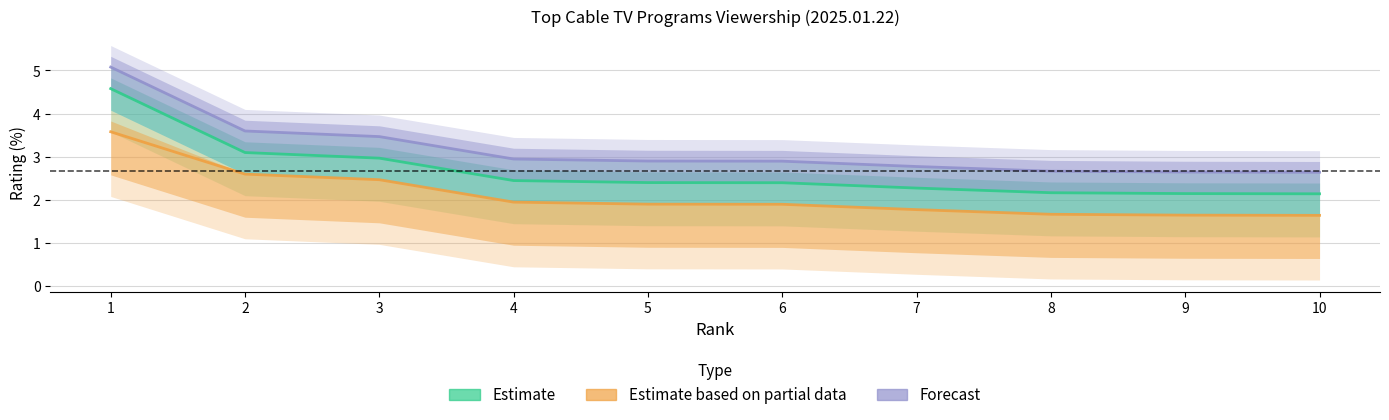

At which category is the sum across all series the highest?

1